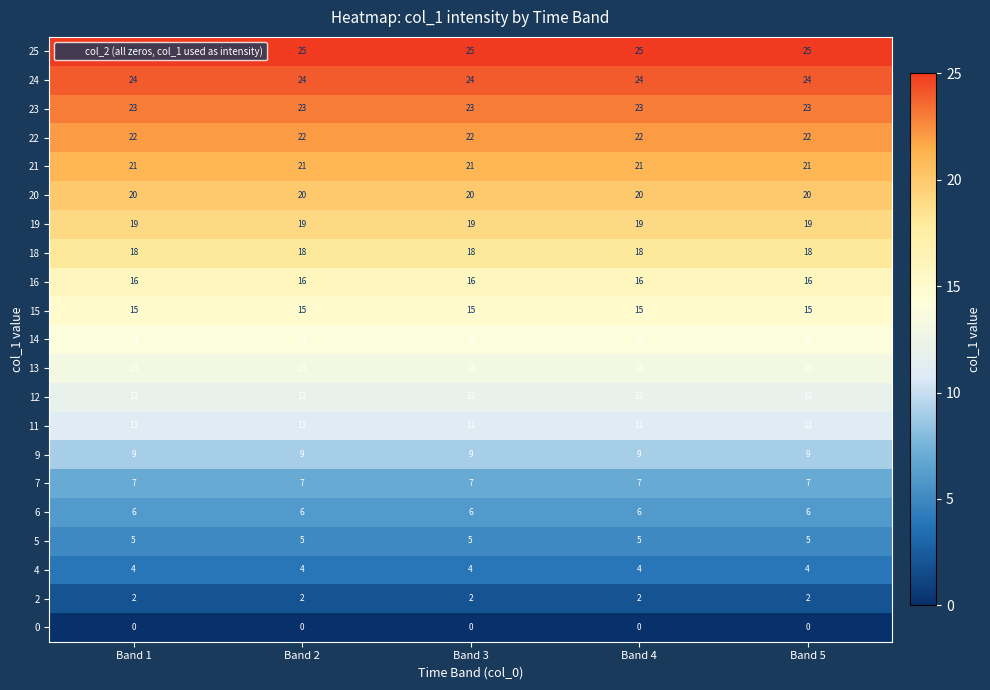

What is the maximum value shown in the chart?

25